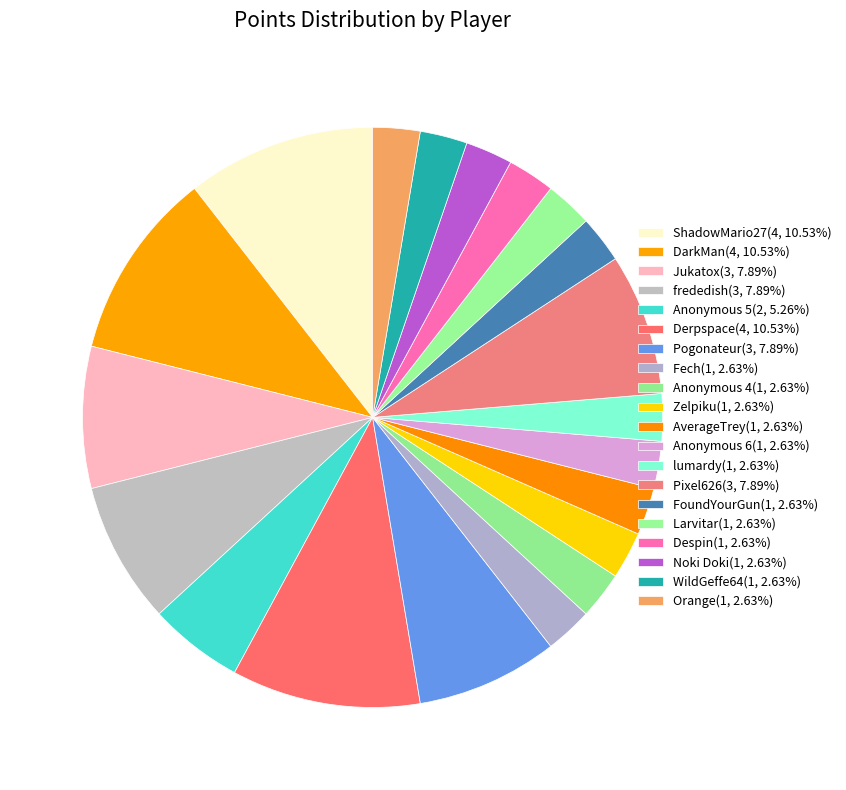

Which category has the smallest portion of the pie?

Fech